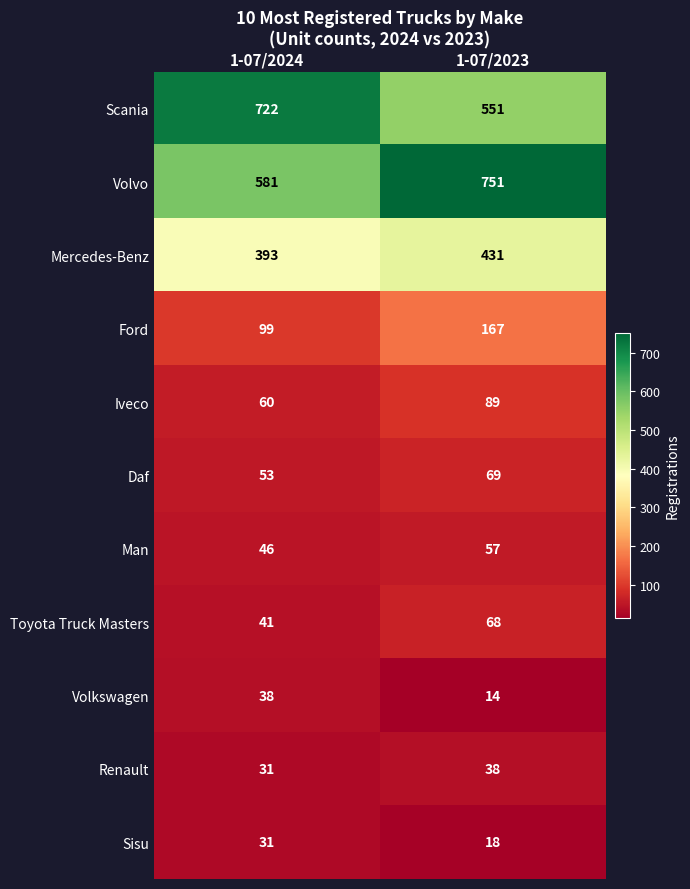

Count the number of data series in this chart.

11